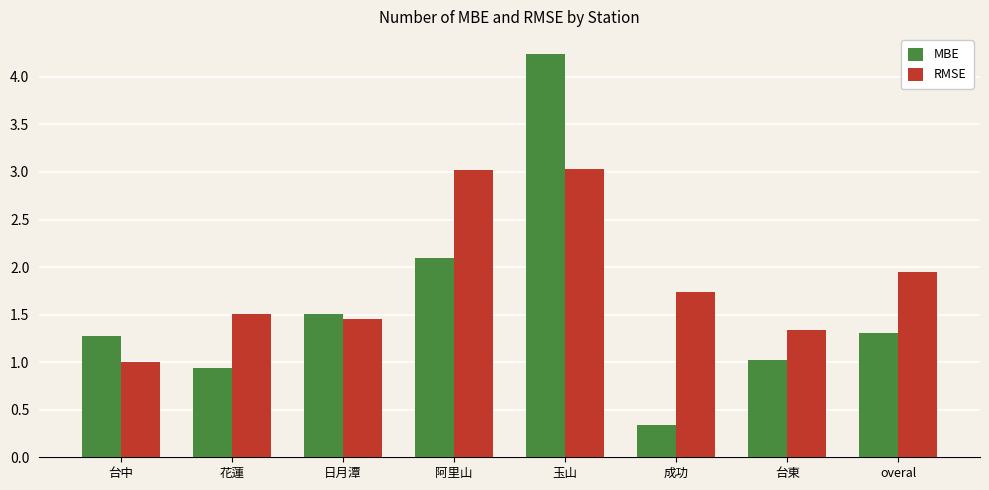

What is the value of the RMSE bar at the 3rd from the left?

1.5